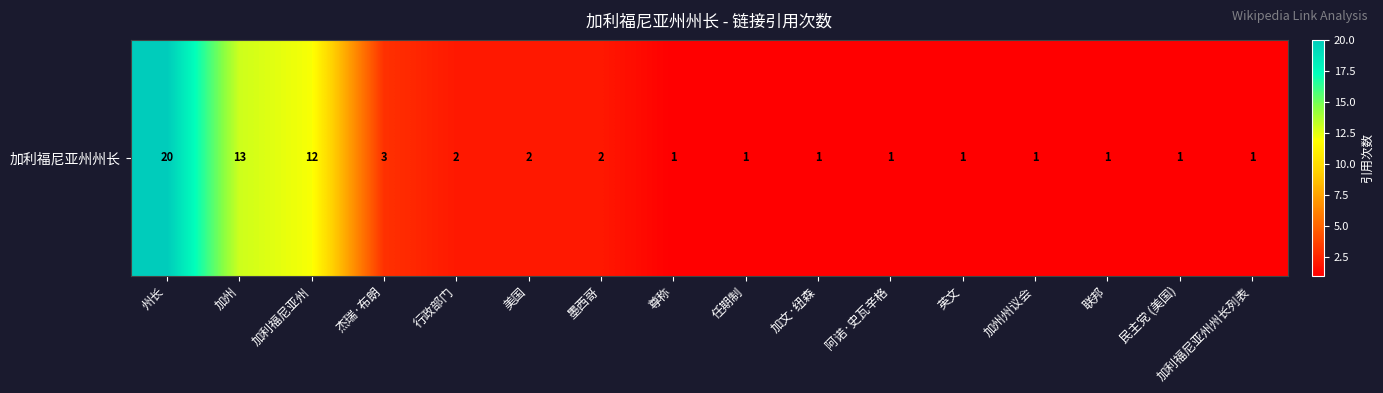

Which label corresponds to the largest value in the chart?

州长